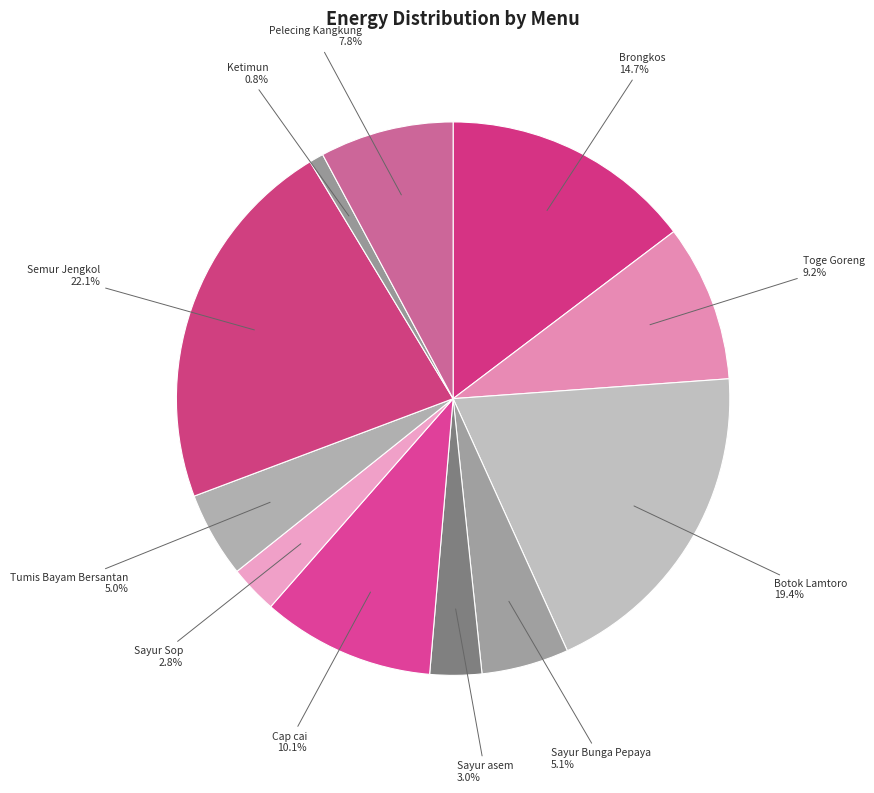

What is the largest slice in the pie chart?

Semur Jengkol